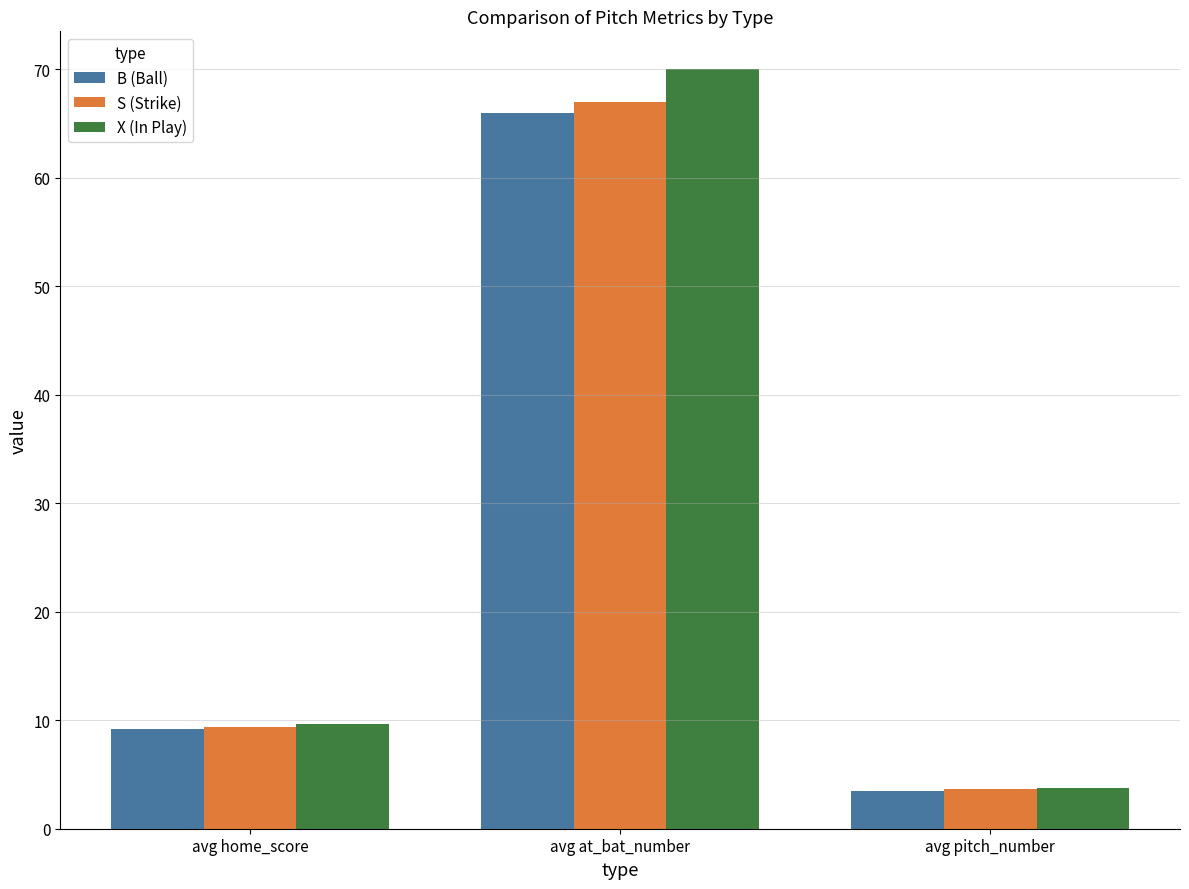

Reading left to right, what are all the values shown in this chart?

B (Ball): avg home_score=9.2	avg at_bat_number=66.0	avg pitch_number=3.5
S (Strike): avg home_score=9.4	avg at_bat_number=67.0	avg pitch_number=3.7
X (In Play): avg home_score=9.7	avg at_bat_number=70.0	avg pitch_number=3.8